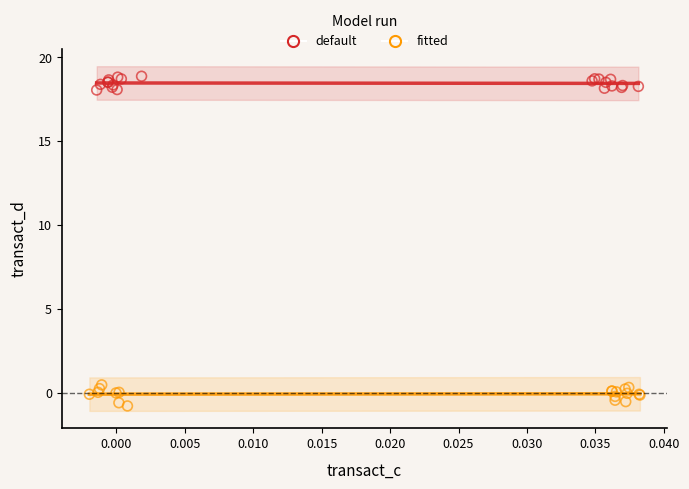

Which series reaches the maximum Y coordinate?

default